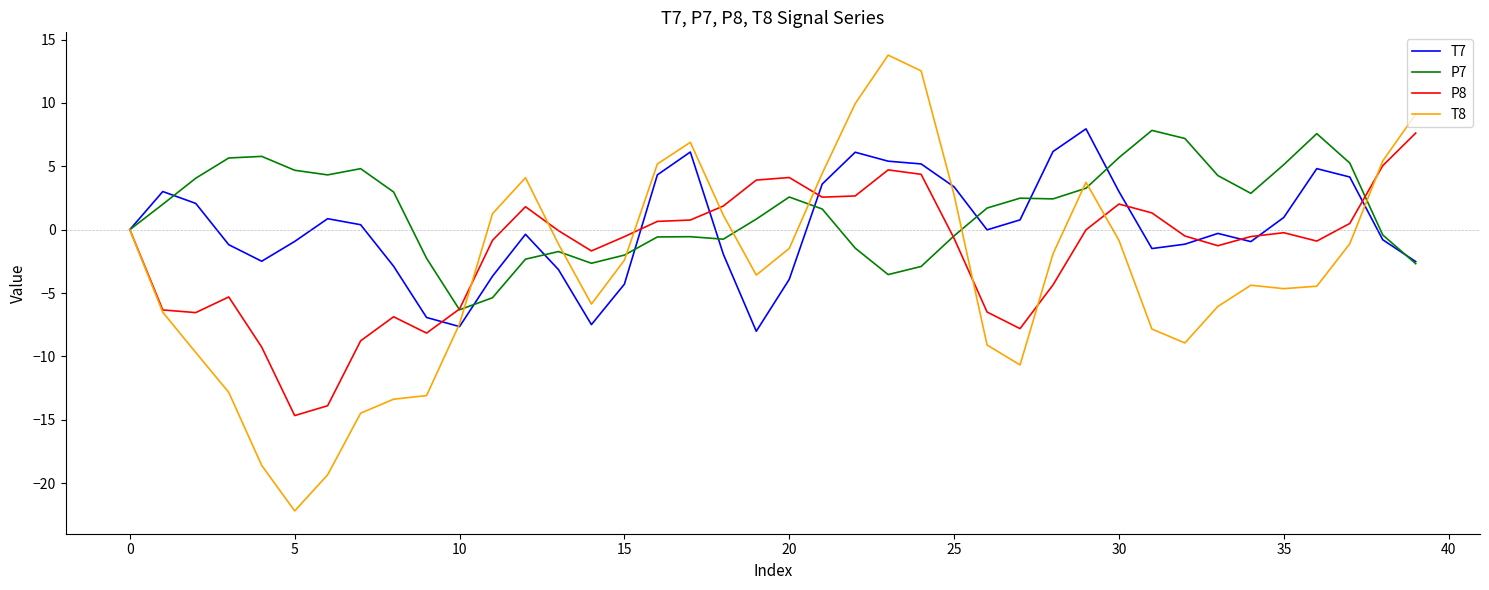

Which series has the widest spread of values?

T8